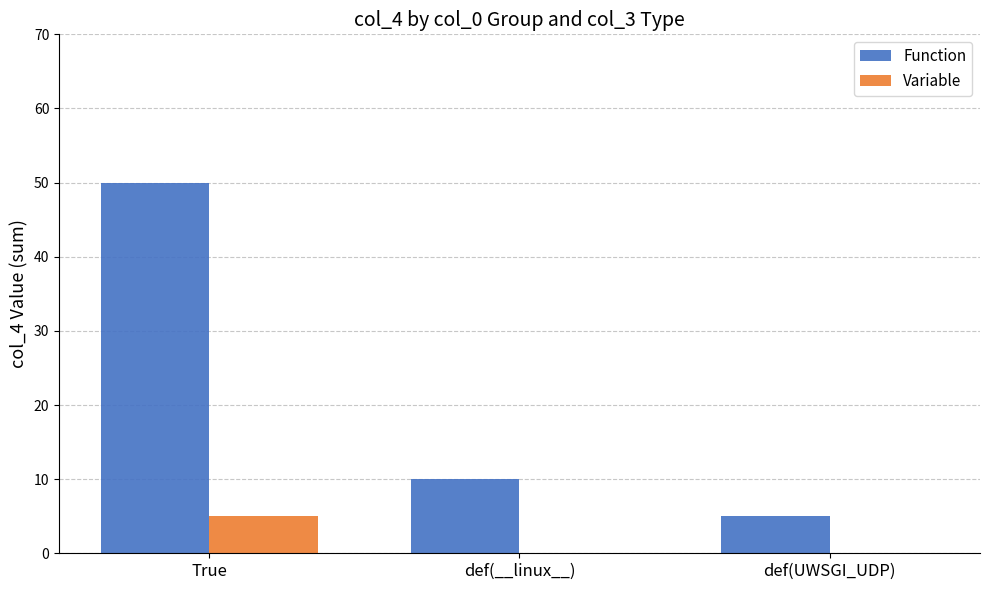

Reading left to right, what are all the values shown in this chart?

Function: 50	10	5
Variable: 5	0	0